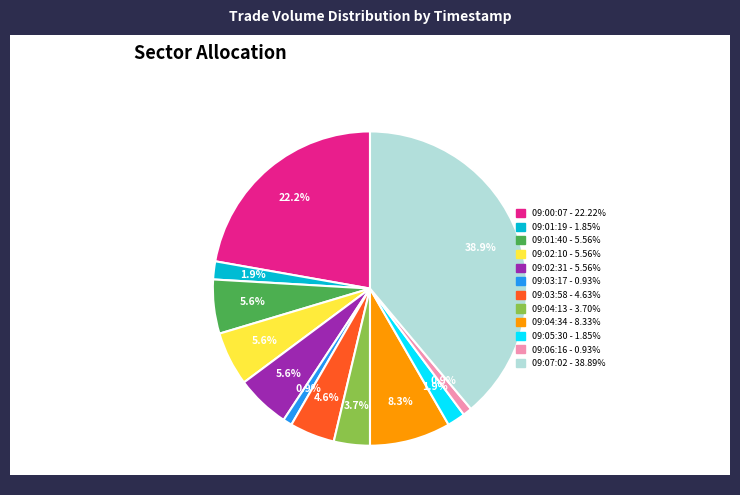

Does 09:01:40 represent more than half of the total?

No